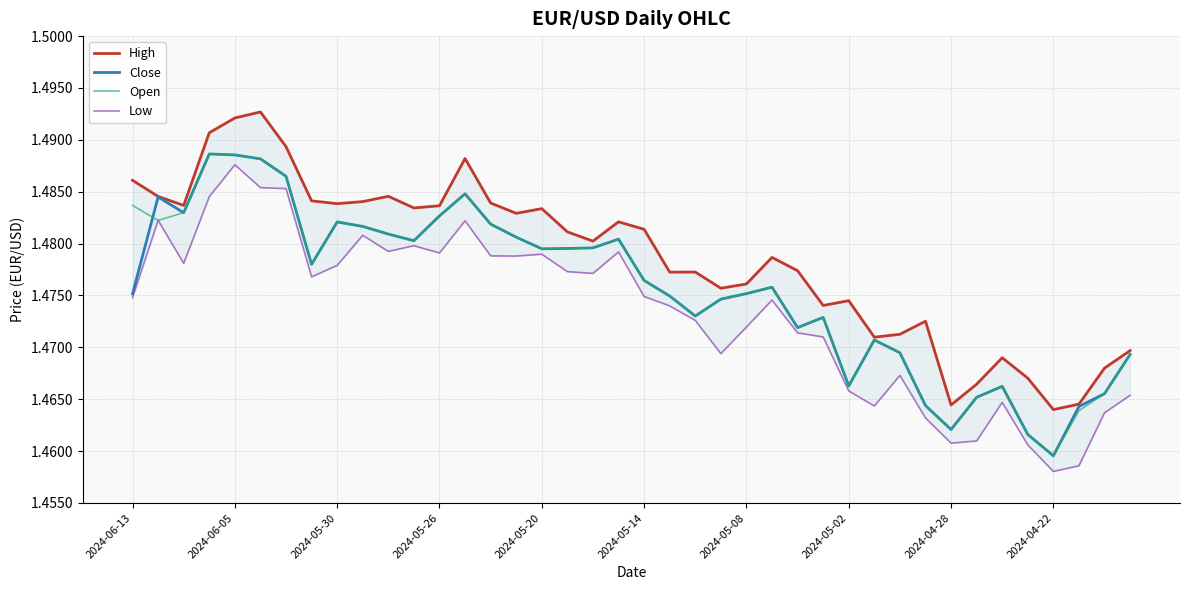

At which label is Close closest to 1?

2024-04-22